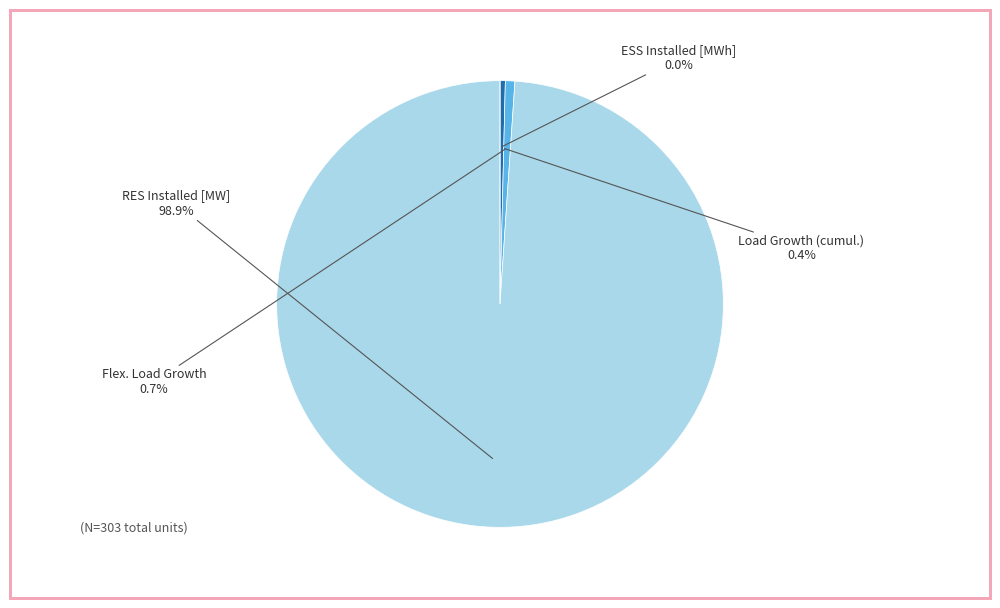

Which category has the smallest portion of the pie?

ESS Installed [MWh]